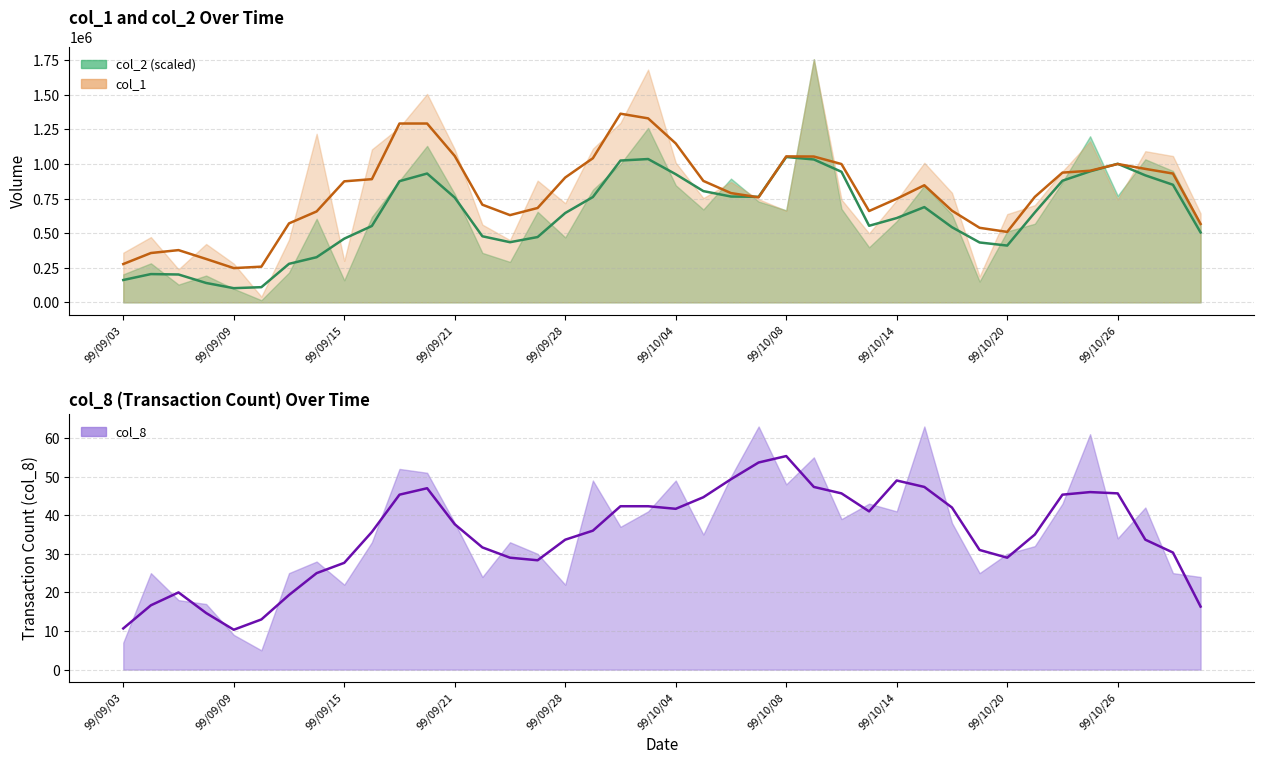

What is the total value across all series at 13?

1183880.3